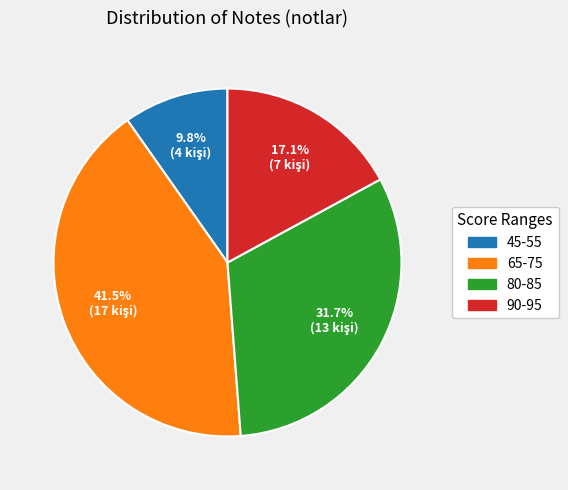

How many slices are in this pie chart?

4